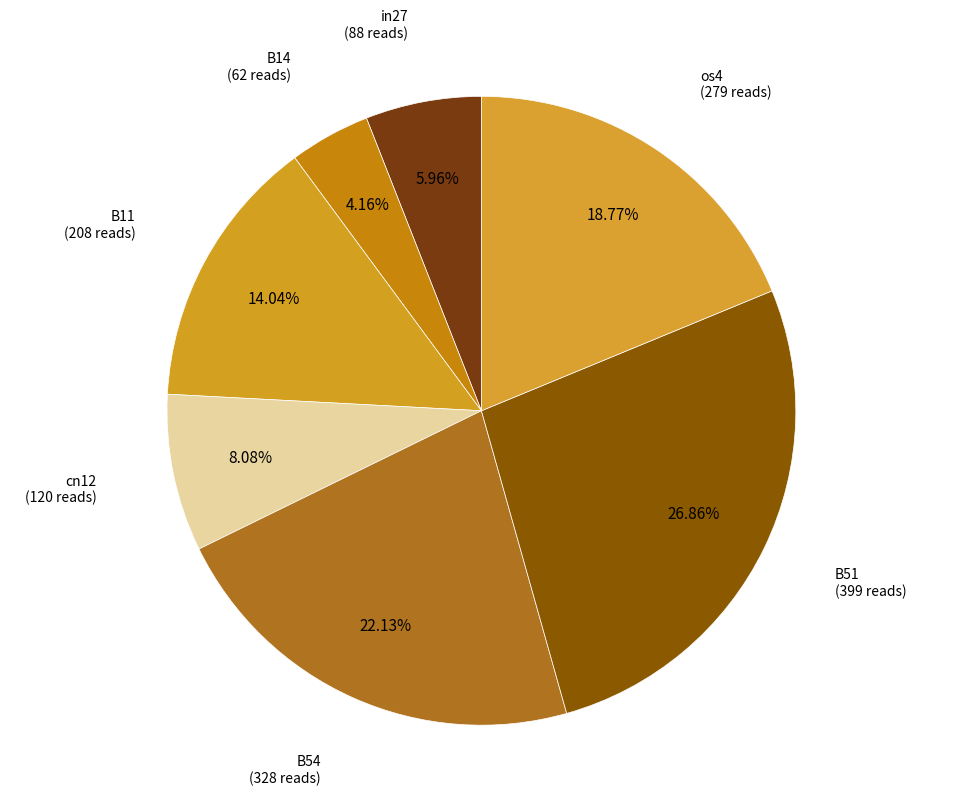

Count the number of slices in the pie.

7